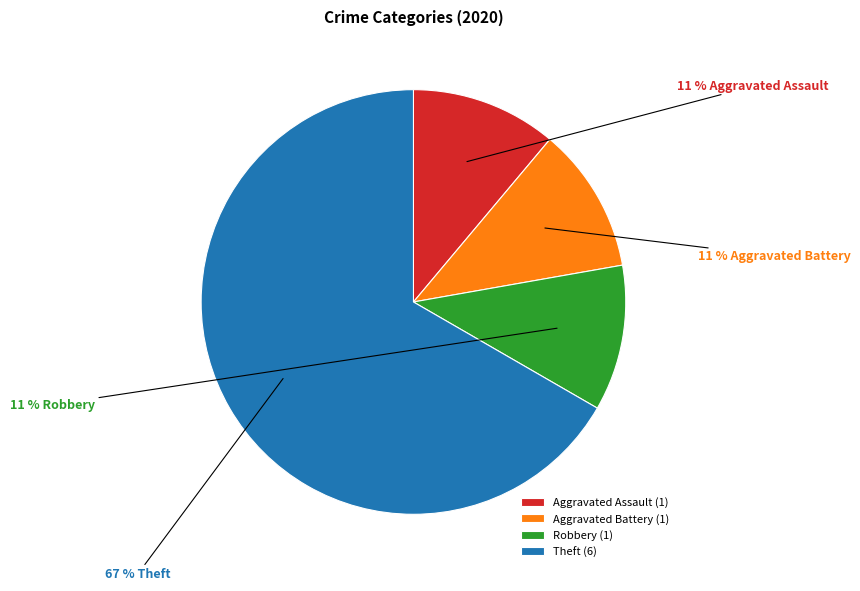

Between Robbery (1) and Theft (6), which is larger?

Theft (6)